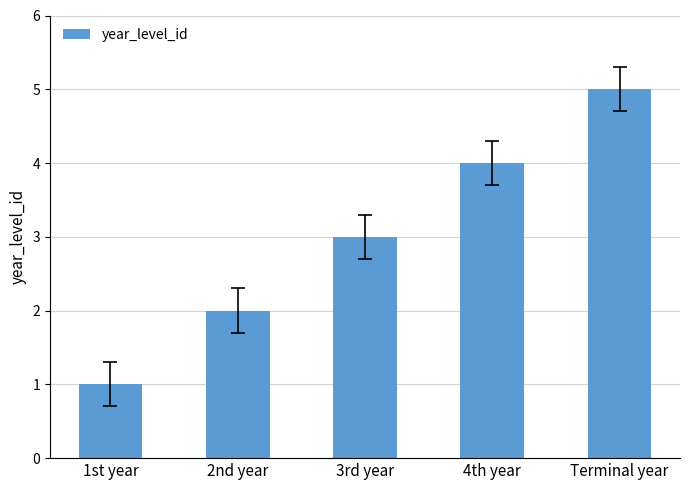

True or false: the data shows 3 at Terminal year.

False